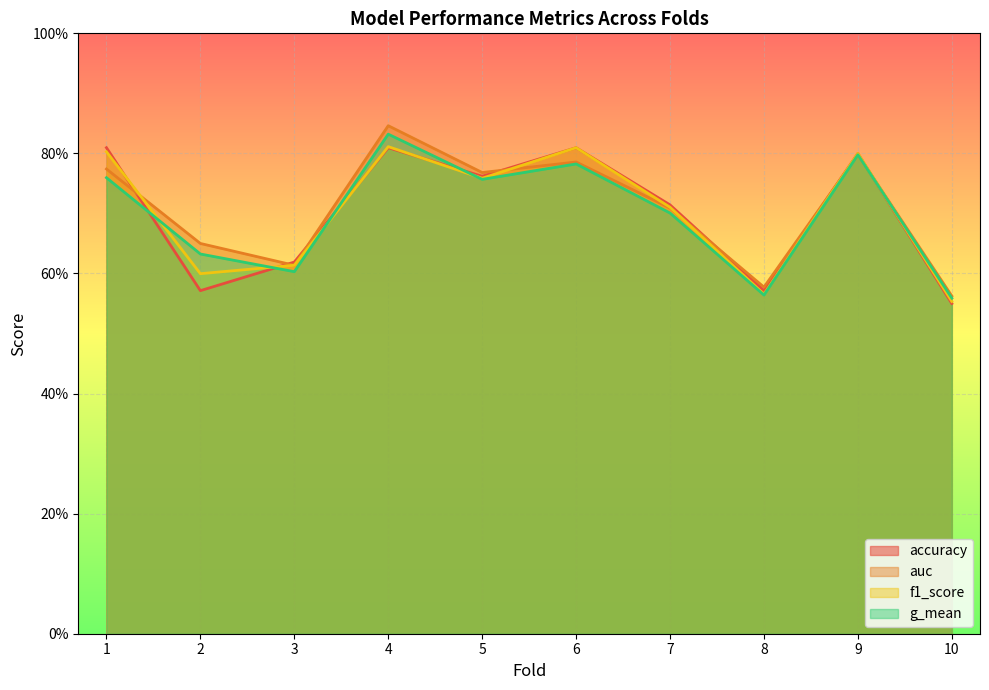

What is the lowest value of the auc series?

0.6